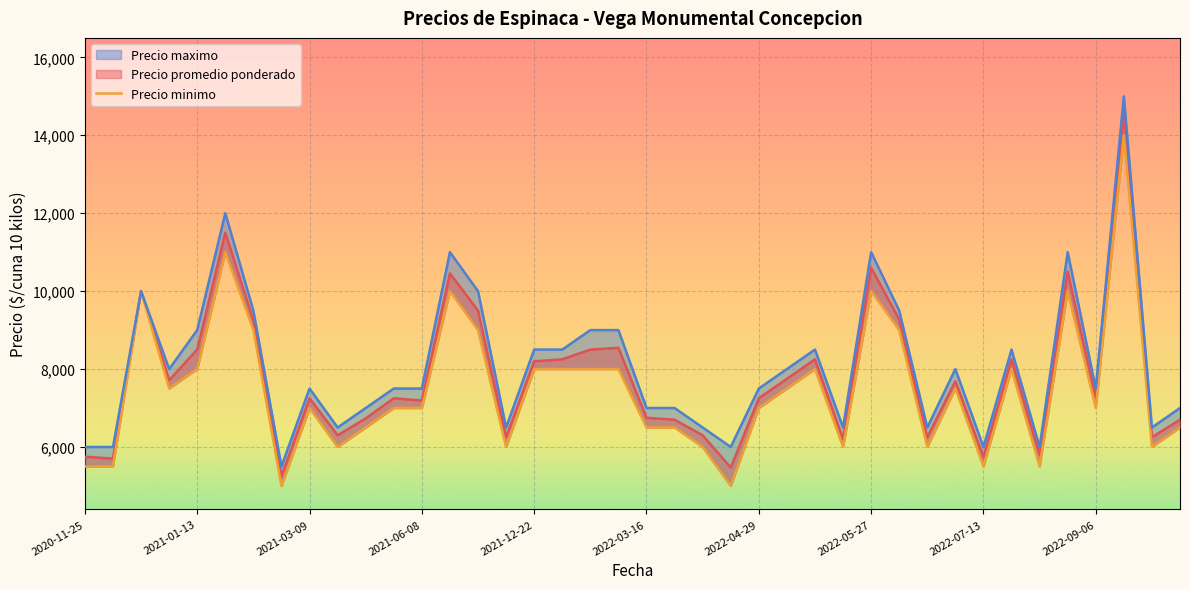

Reading right to left, transcribe all the data shown in this chart.

6500	6000	14000	7000	10000	5500	8000	5500	7500	6000	9000	10000	6000	8000	7500	7000	5000	6000	6500	6500	8000	8000	8000	8000	6000	9000	10000	7000	7000	6500	6000	7000	5000	9000	11000	8000	7500	10000	5500	5500